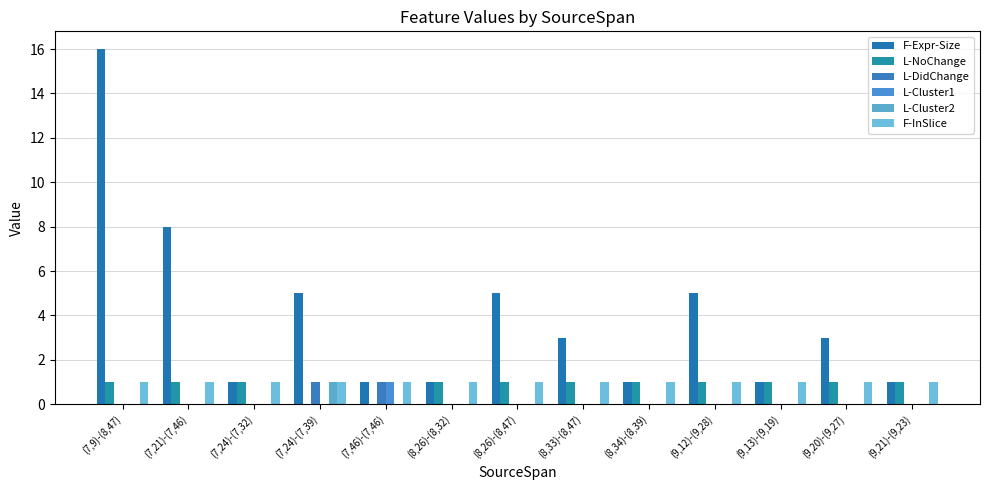

Reading left to right, transcribe all the data shown in this chart.

F-Expr-Size: 16	8	1	5	1	1	5	3	1	5	1	3	1
L-NoChange: 1	1	1	0	0	1	1	1	1	1	1	1	1
L-DidChange: 0	0	0	1	1	0	0	0	0	0	0	0	0
L-Cluster1: 0	0	0	0	1	0	0	0	0	0	0	0	0
L-Cluster2: 0	0	0	1	0	0	0	0	0	0	0	0	0
F-InSlice: 1	1	1	1	1	1	1	1	1	1	1	1	1